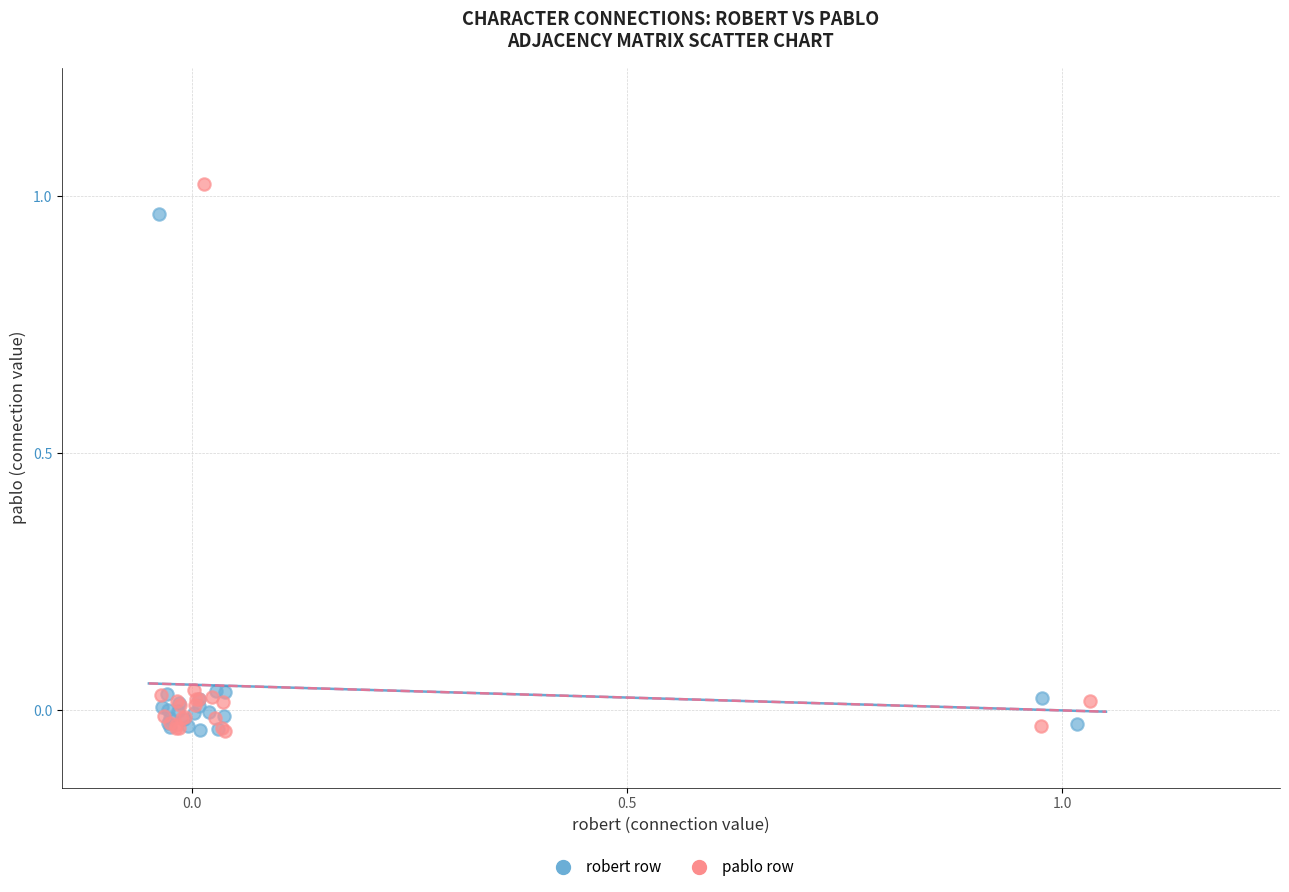

Which series contains the highest Y value?

pablo row